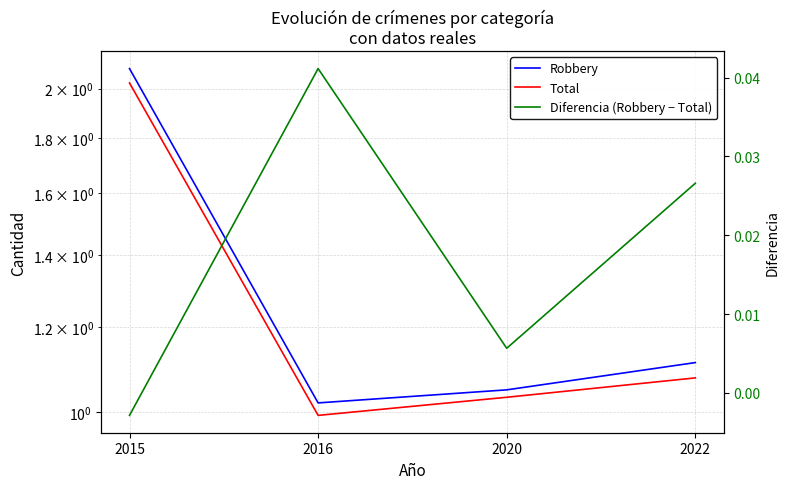

In Diferencia (Robbery − Total), how many points are lower than both neighbors (excluding endpoints)?

1